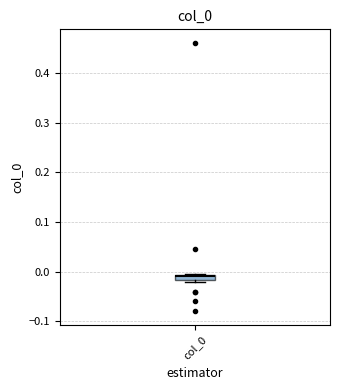

Where is the upper edge of the box for col_0 on the y-axis? The values are not printed on the chart, so give them approximately, as read against the axis.

-0.01